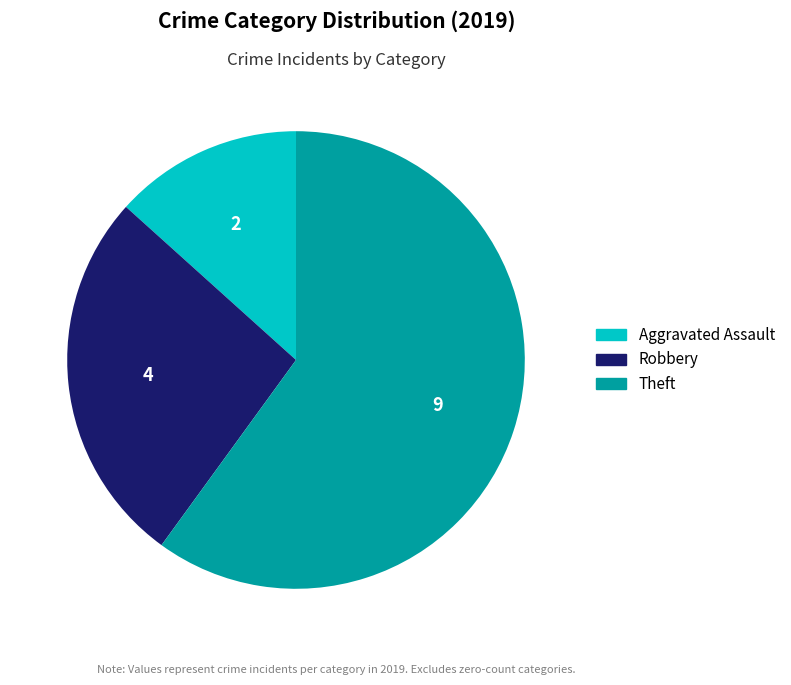

How many slices are in this pie chart?

3